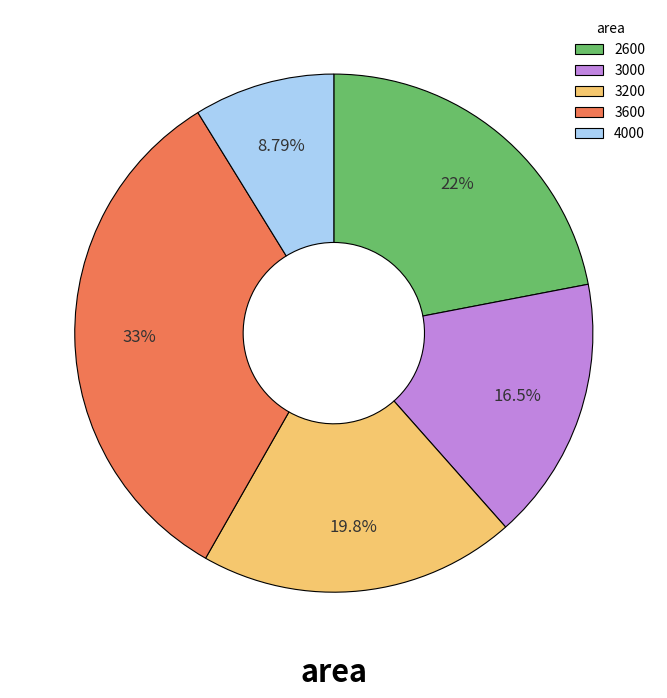

What is the largest slice in the pie chart?

3600